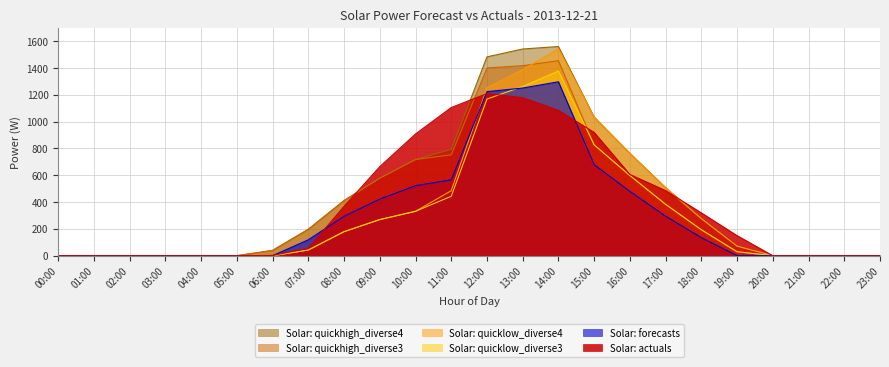

What is the label of the 20th point from the right?

04:00